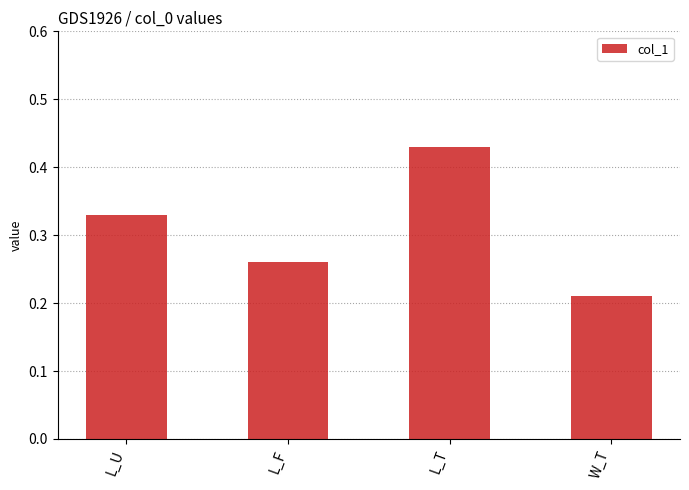

Which category has the lowest value across all series?

W_T